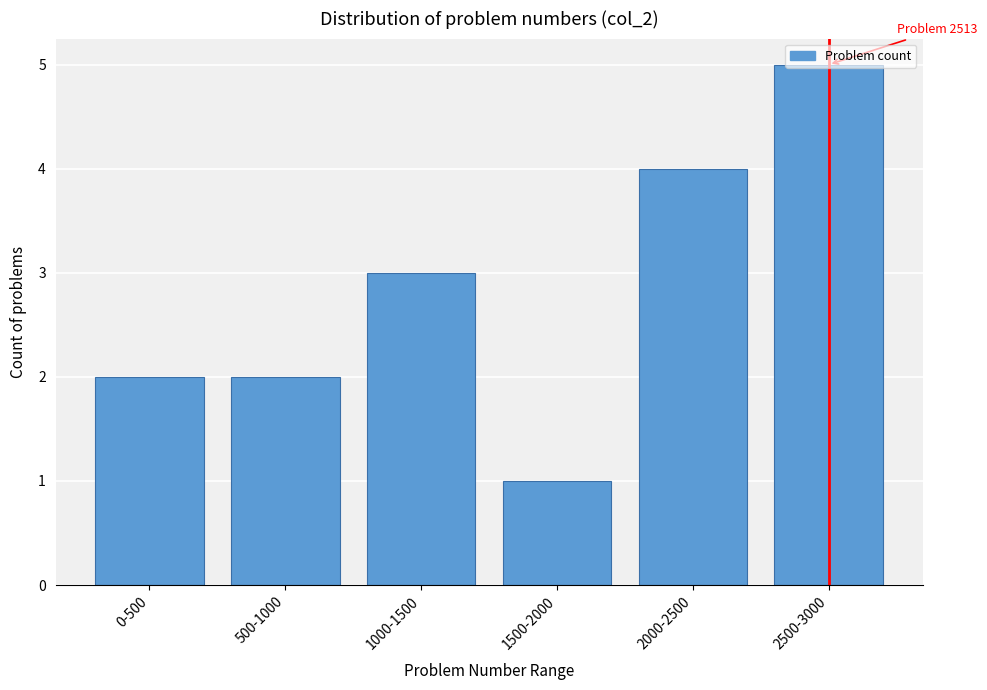

What value does the data have at 2000-2500?

4